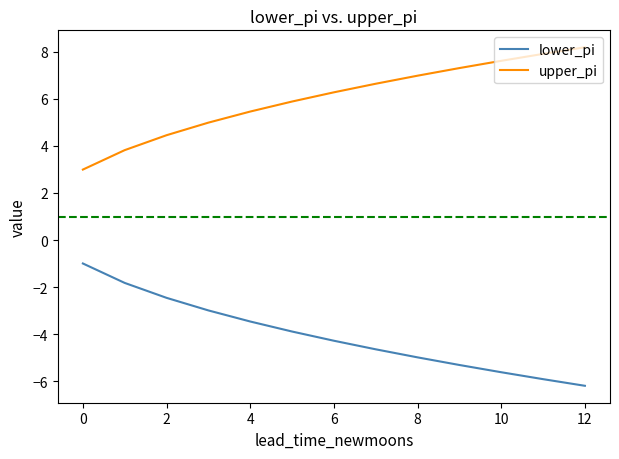

What is the minimum value for upper_pi?

3.0